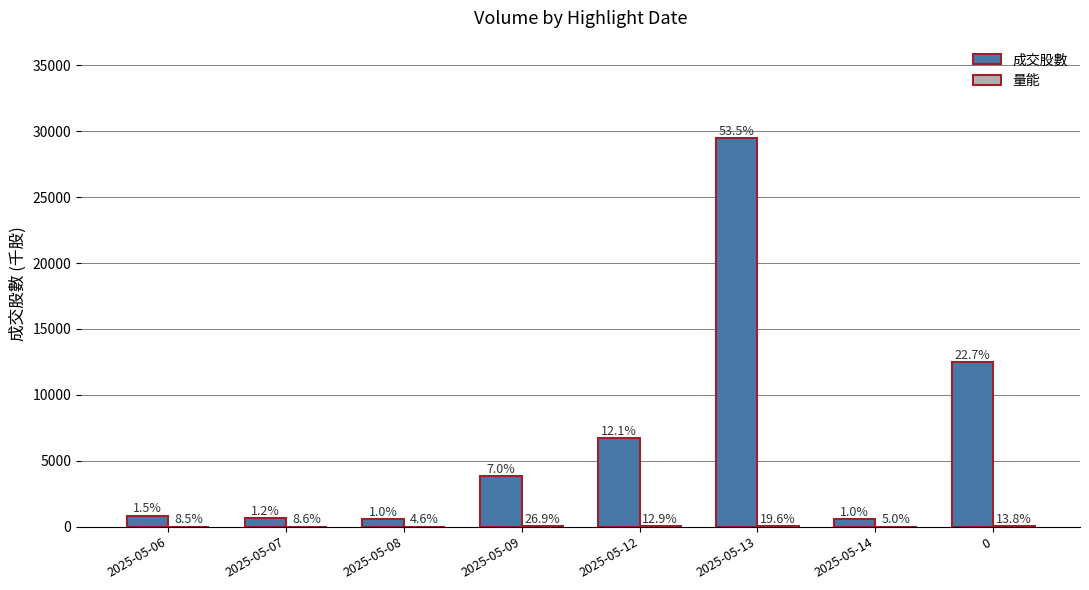

True or false: 量能 has a value of 14.7 at 2025-05-07.

False